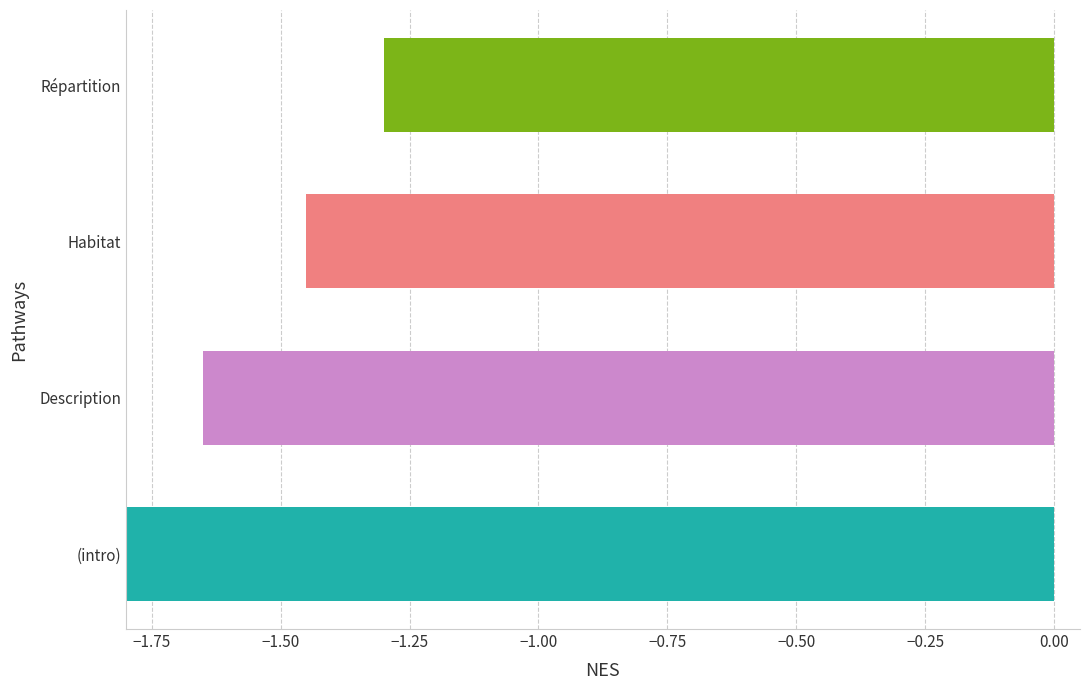

How many distinct data groups are displayed?

1